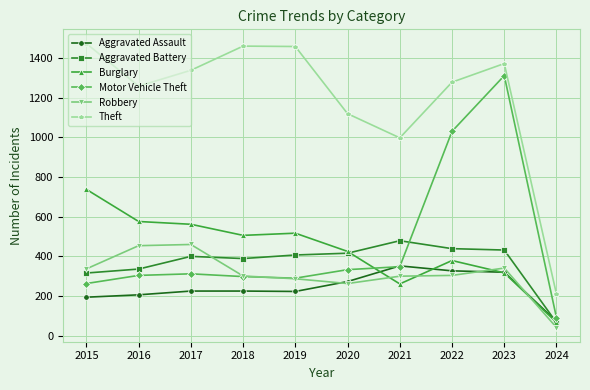

True or false: Theft and Aggravated Assault intersect in this chart.

False